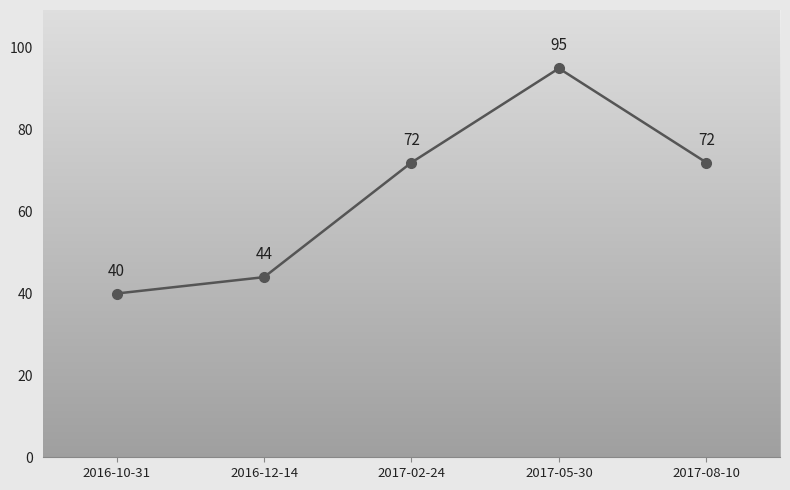

What is the difference between the values at 2017-08-10 and 2016-12-14?

28